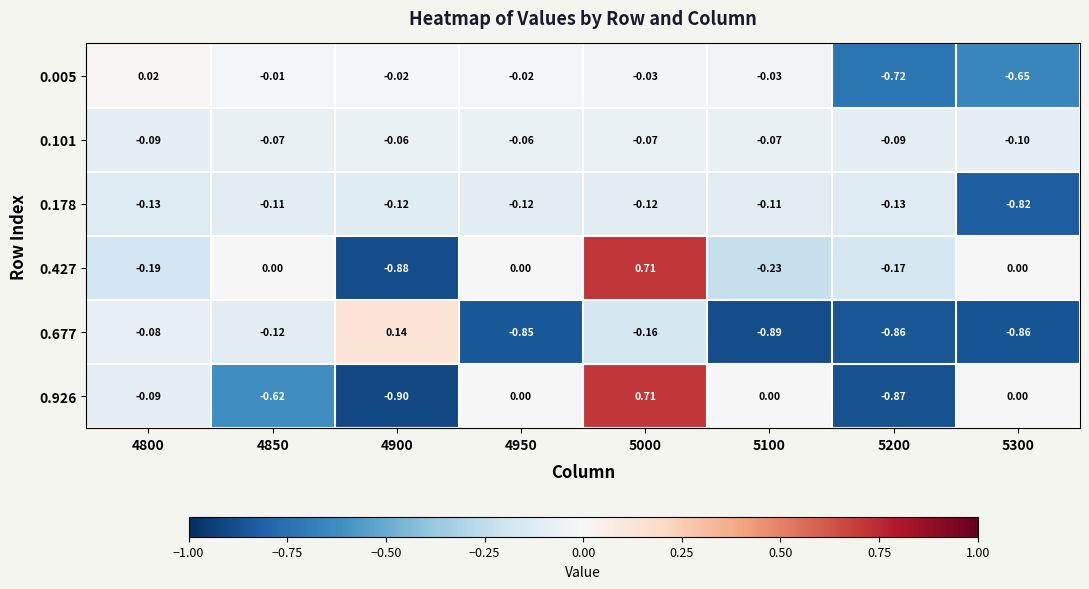

At which category does the chart reach its peak across all series?

5000